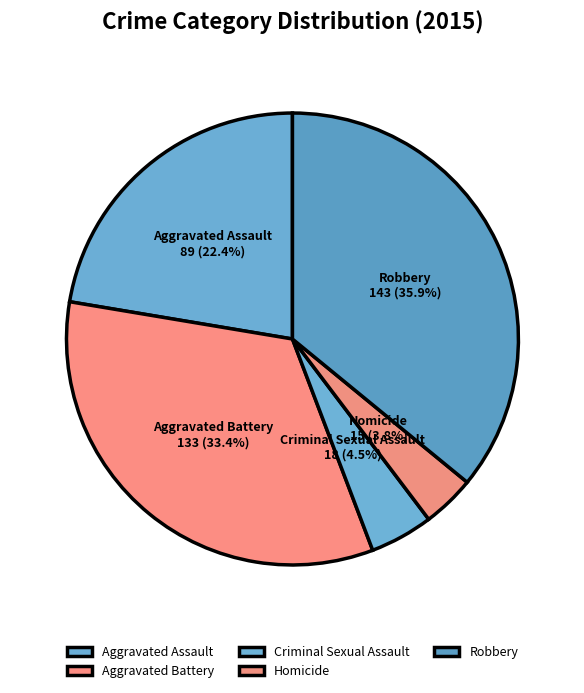

What is the ratio of the value at Aggravated Battery to the value at Robbery?

0.9